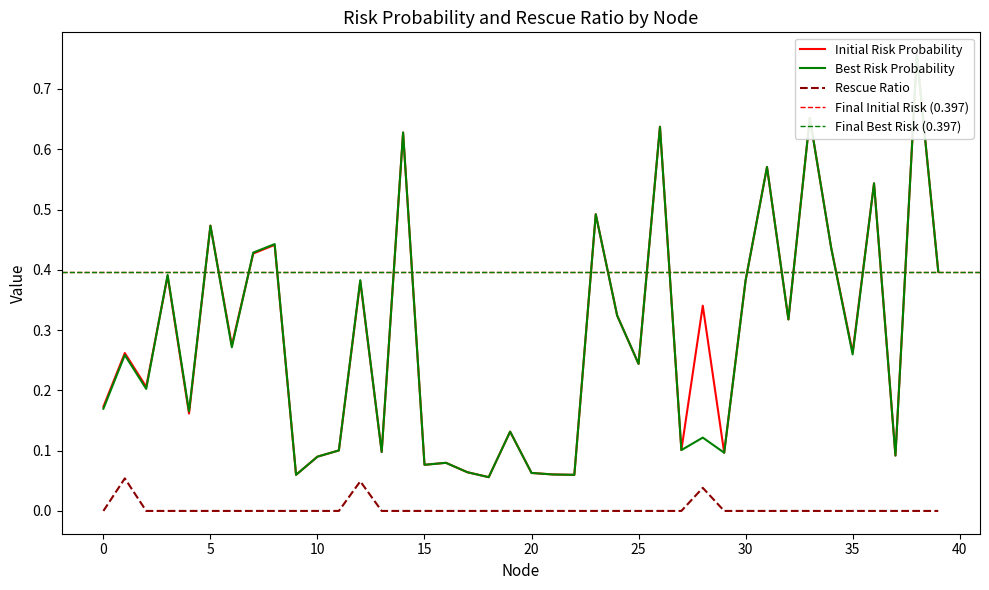

Is it true that Best Risk Probability equals 0.1 at 20?

False